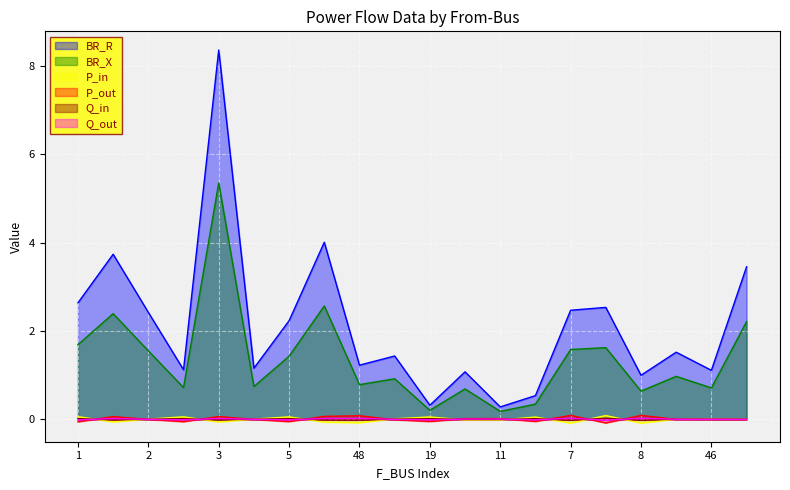

What is the maximum value for P_in?

0.1